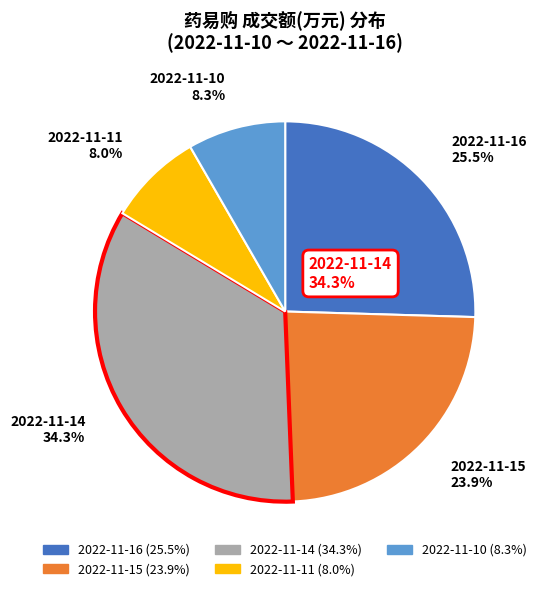

Is it true that 2022-11-14 is 34% of the pie?

True